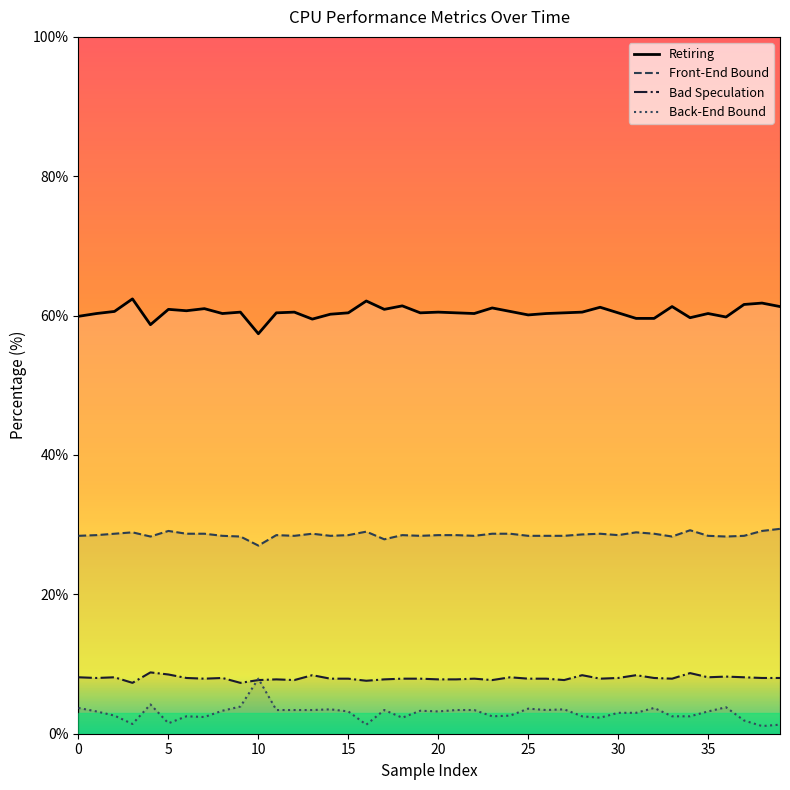

What is the difference between the maximum and second lowest values in the Bad Speculation series?

1.5